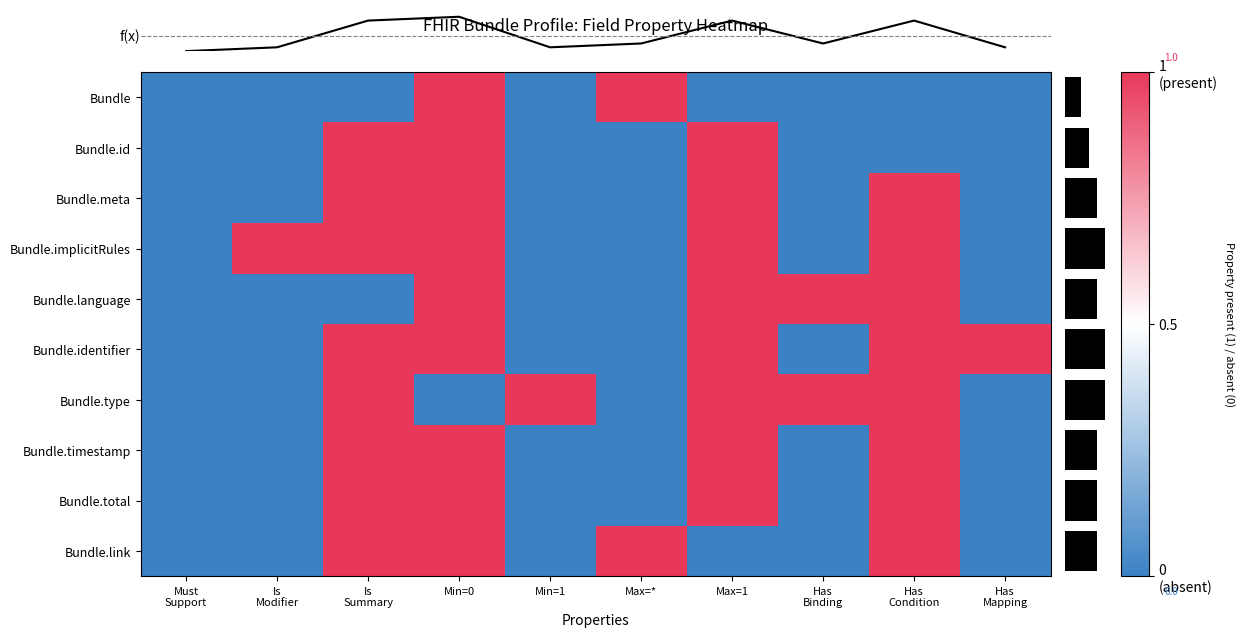

How many values in the Bundle.implicitRules series are below 1?

5